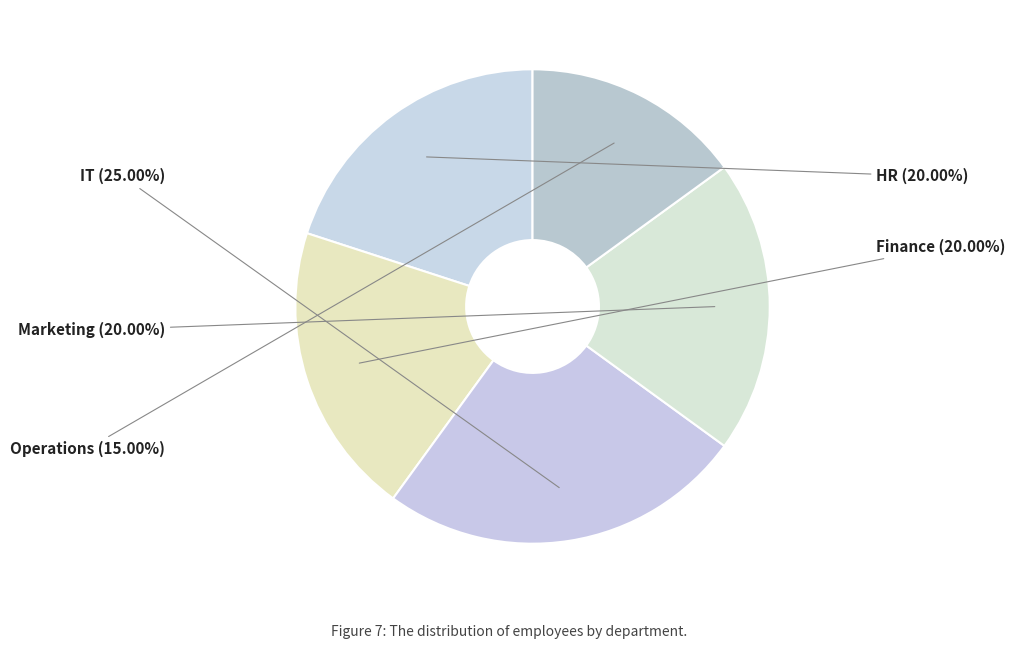

Is it true that Operations is 2% of the pie?

False